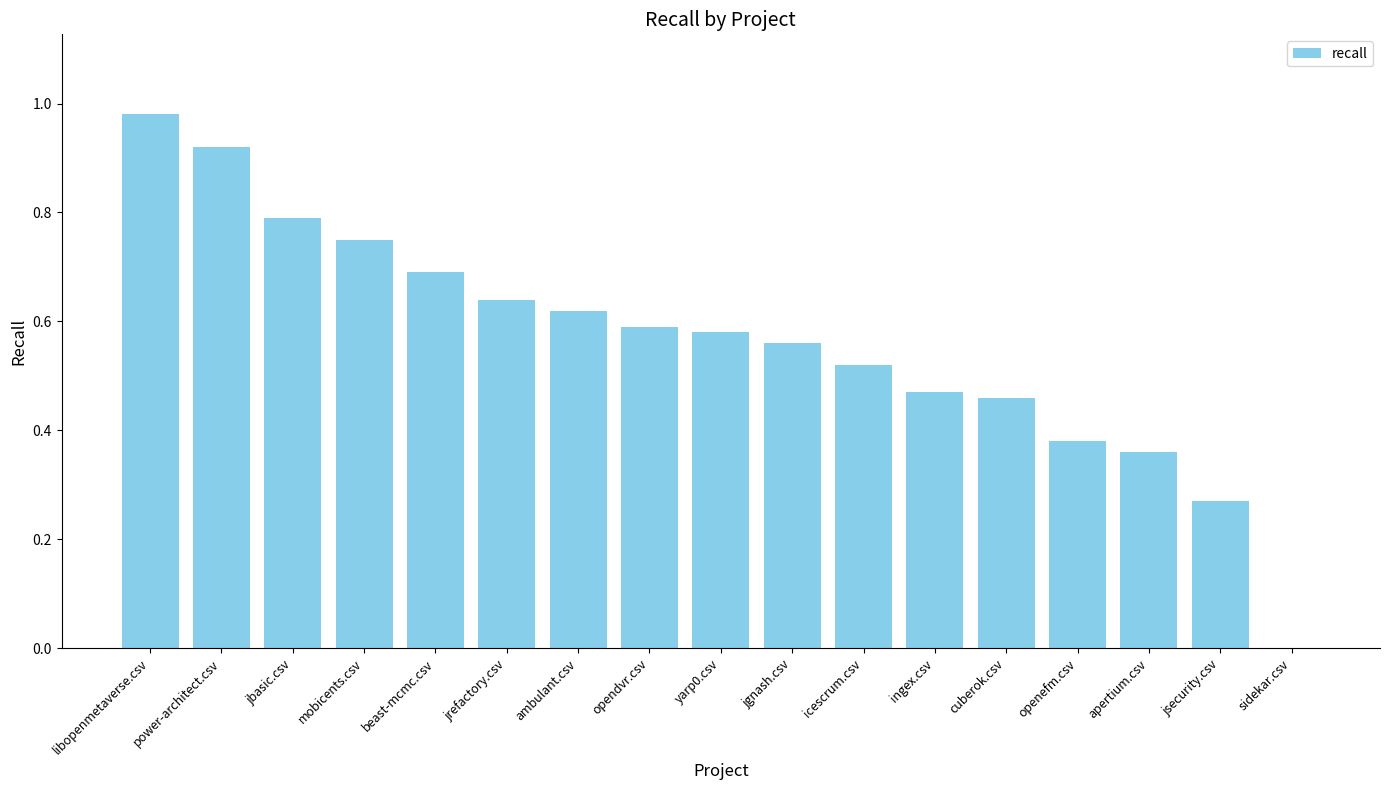

The chart shows a value of 0.7 at cuberok.csv. True or false?

False